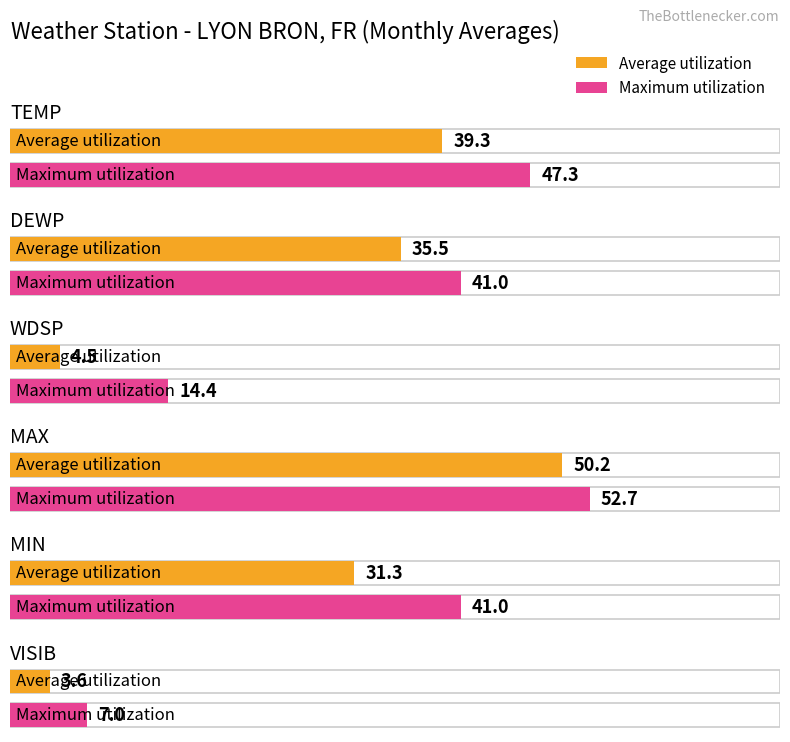

What are all the series names shown in the legend?

Average utilization, Maximum utilization